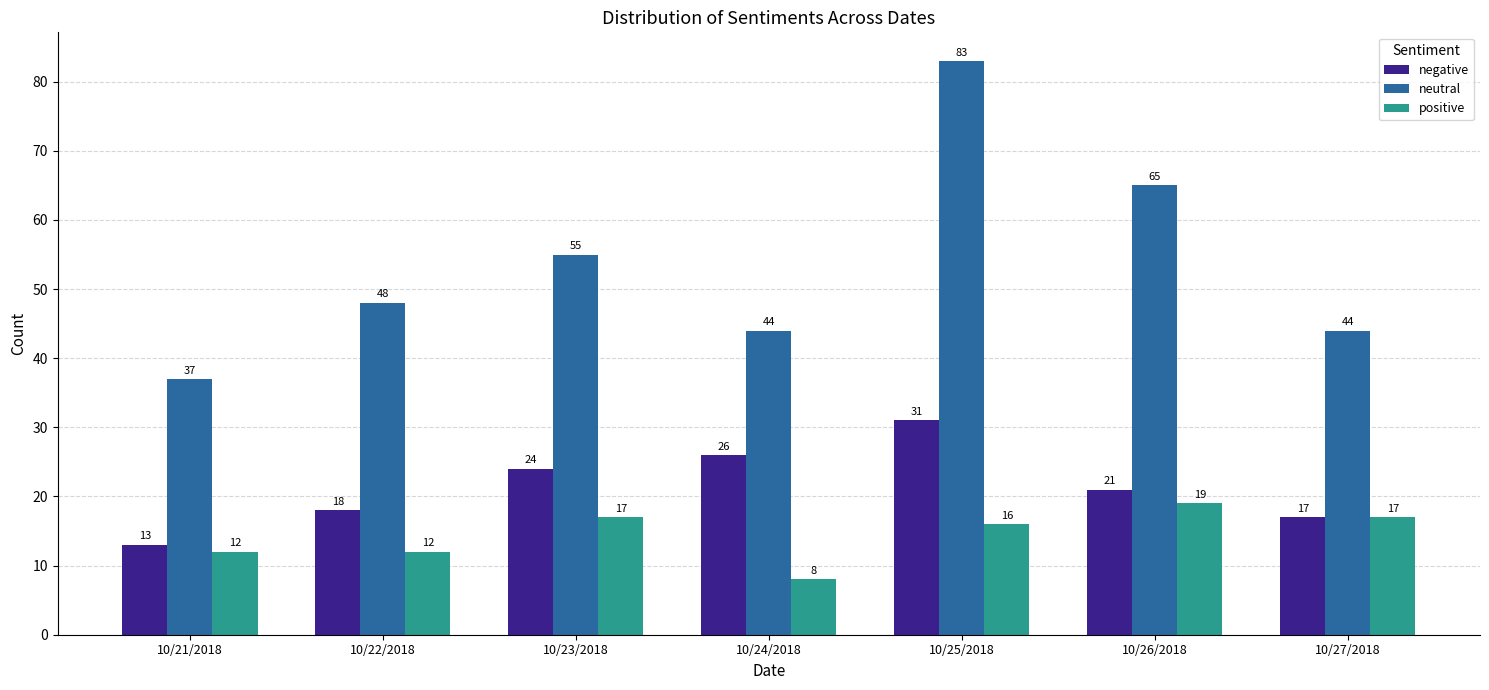

What is the highest value of the neutral series?

83